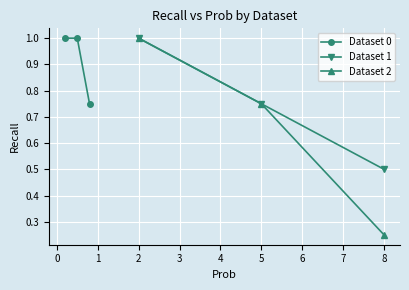

What is the value of the Dataset 0 point at the 2nd from the left?

1.0